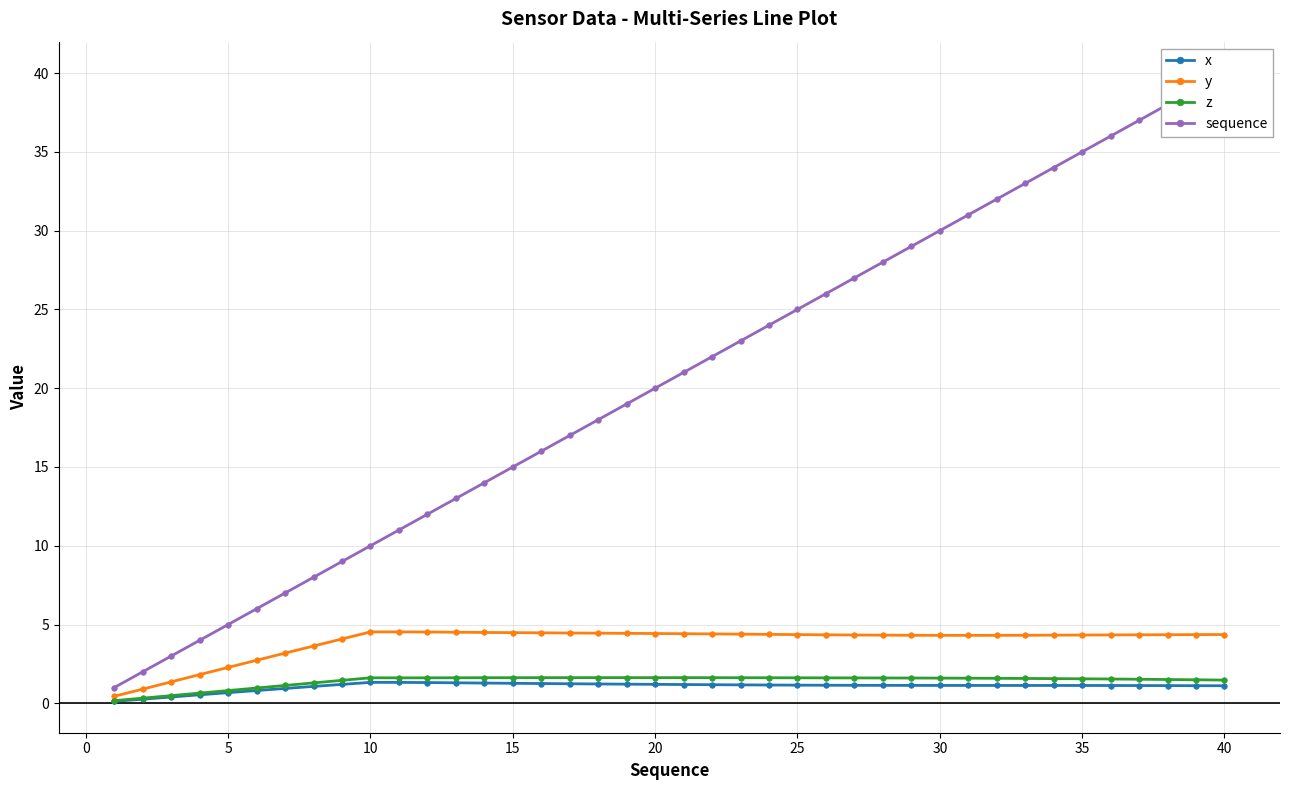

True or false: y and sequence cross at least once.

False